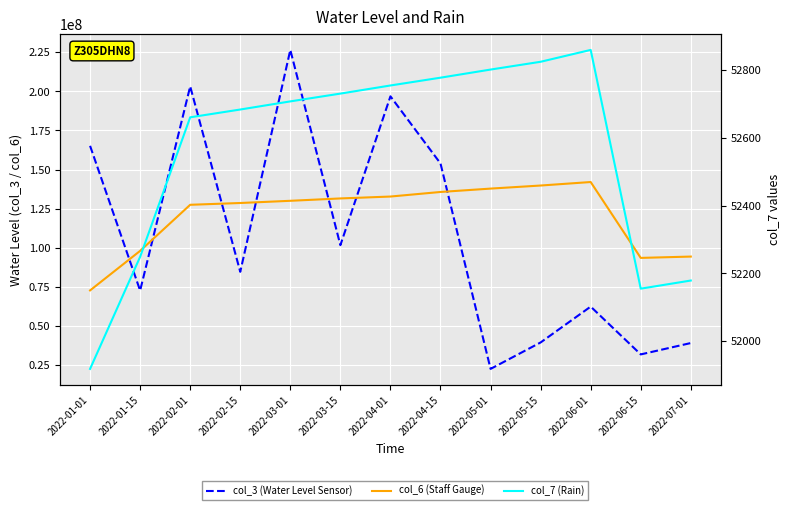

What is the total value across all series at 2022-05-01?

160438018